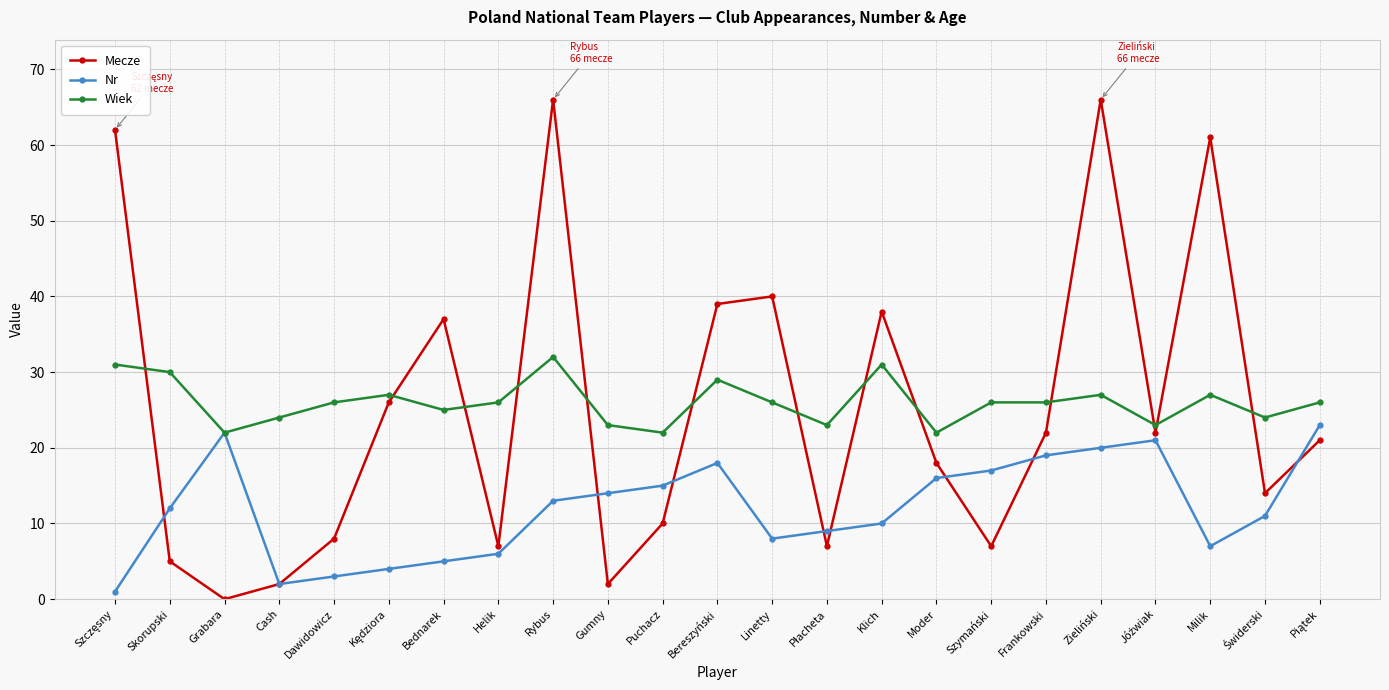

How many categories are shown in the chart?

23